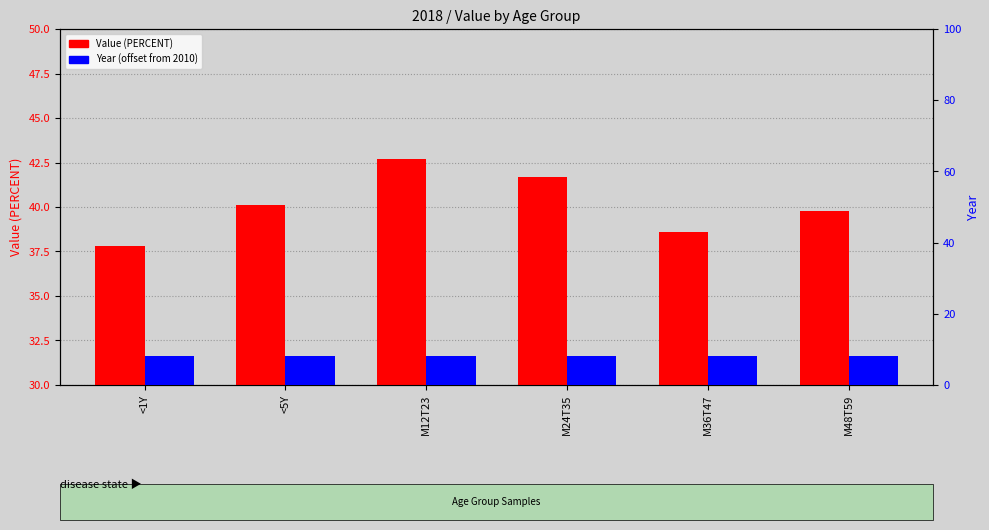

How many bars are there in total?

12